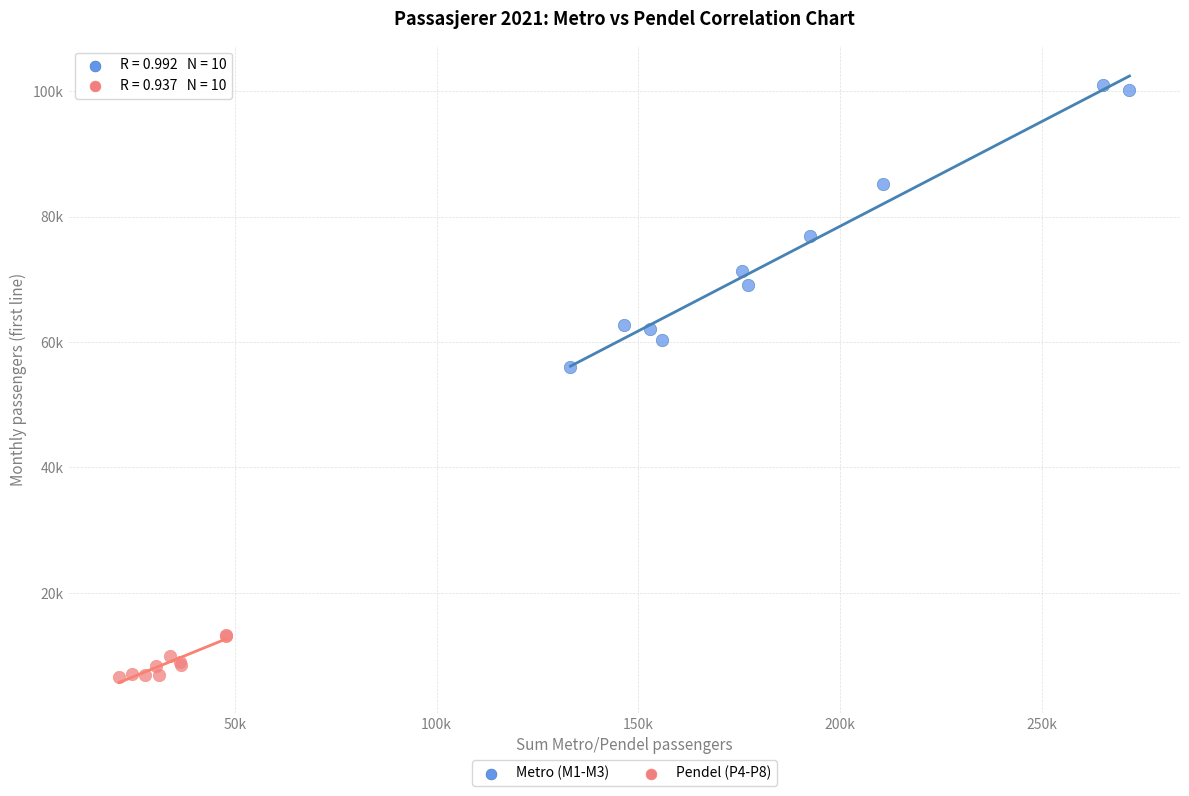

Which series reaches the maximum Y coordinate?

Metro (M1-M3)